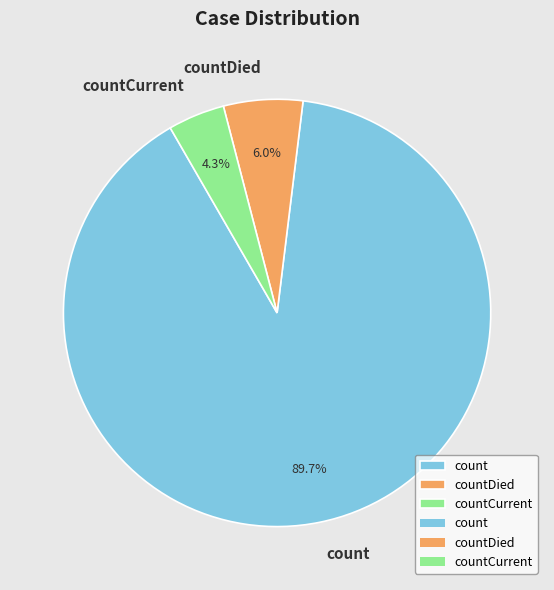

Rank the categories by value from highest to lowest.

count, countDied, countCurrent